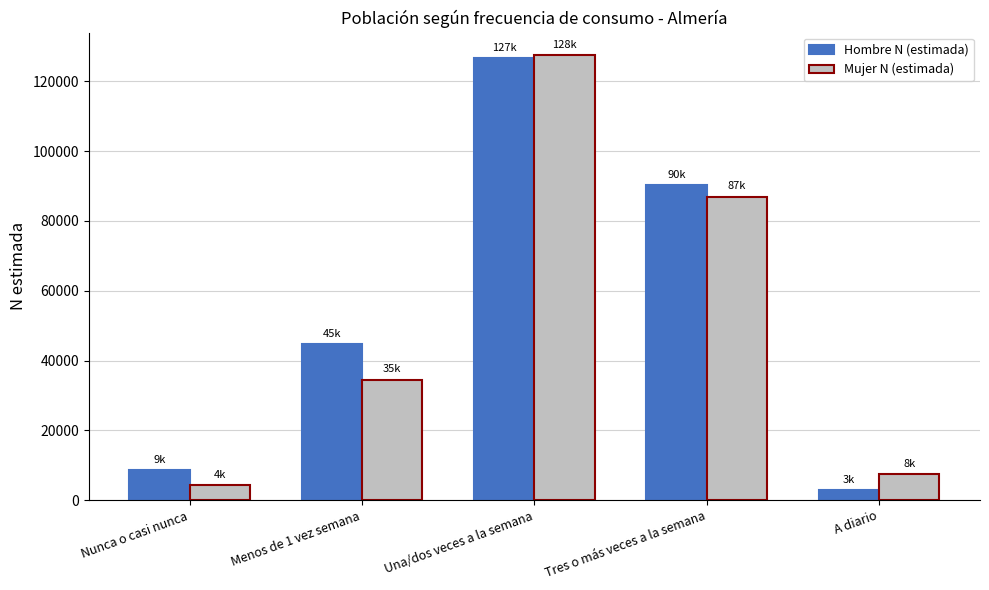

What is the difference between the maximum and minimum values in the Mujer N (estimada) series?

123337